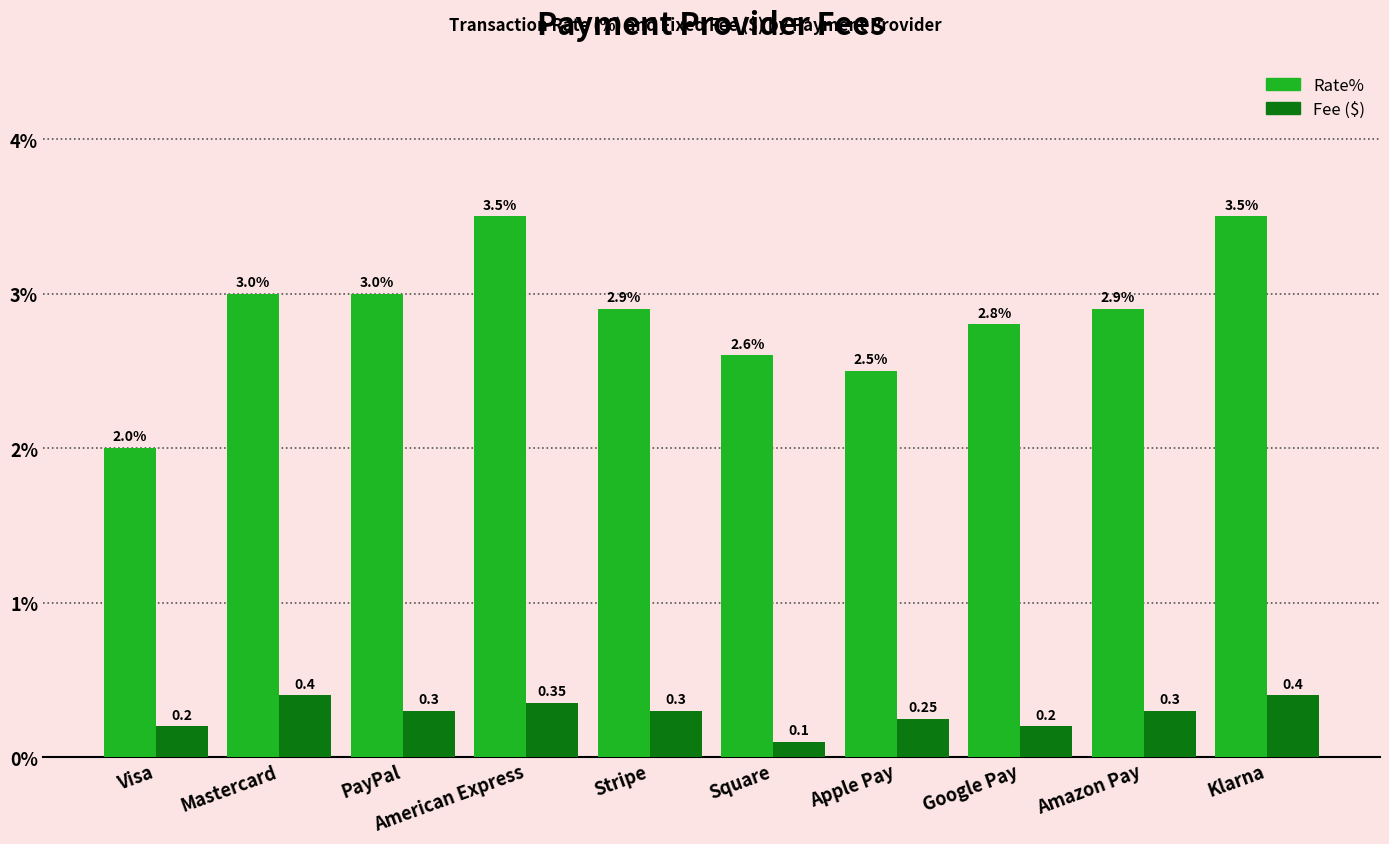

What is the spread (max minus min) of values at PayPal?

2.7